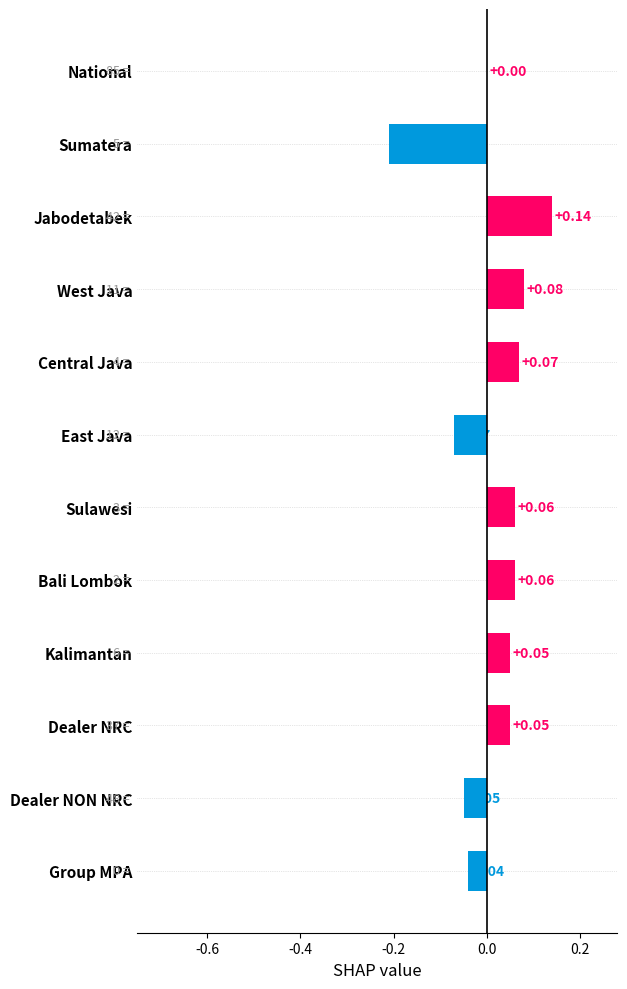

Where is the data nearest to the value 0?

National